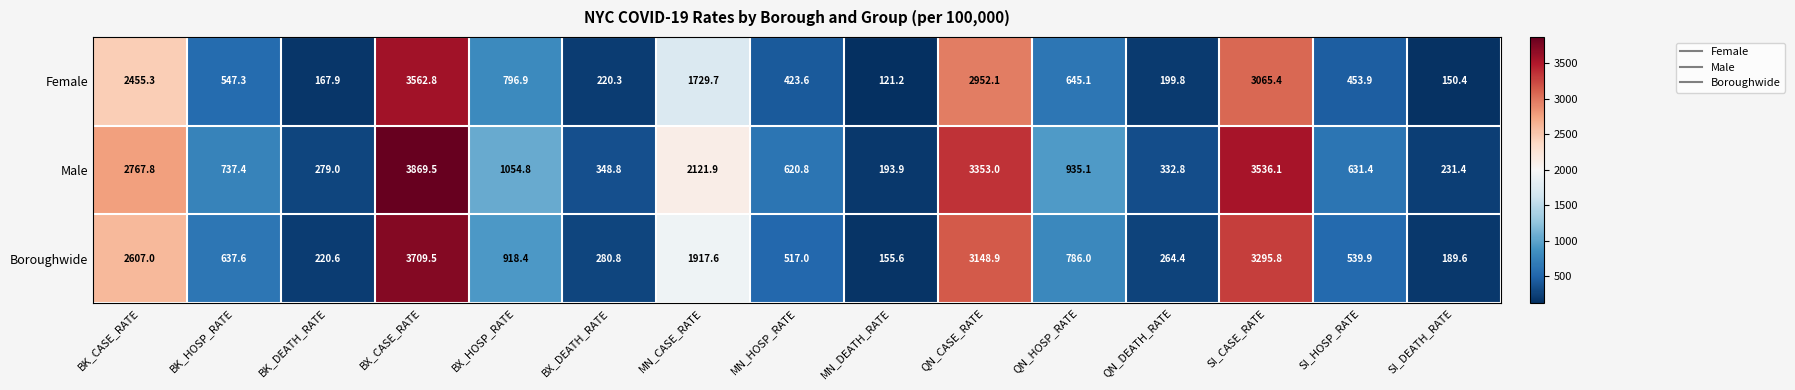

What is the smallest value displayed?

121.2